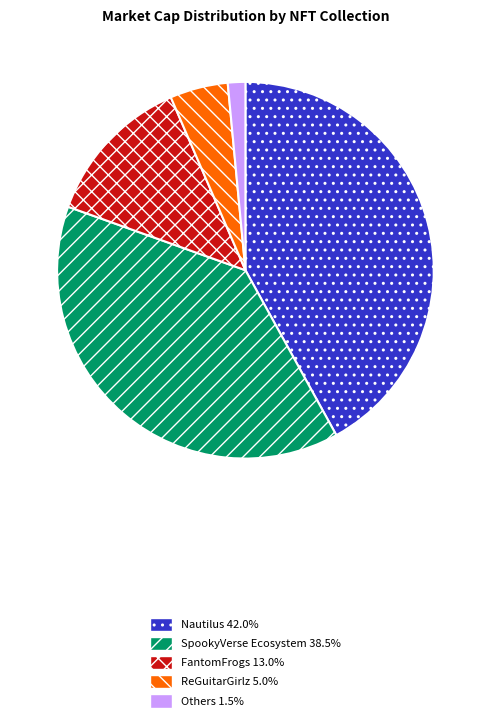

Does Others 1.5% account for over 50% of the chart?

No